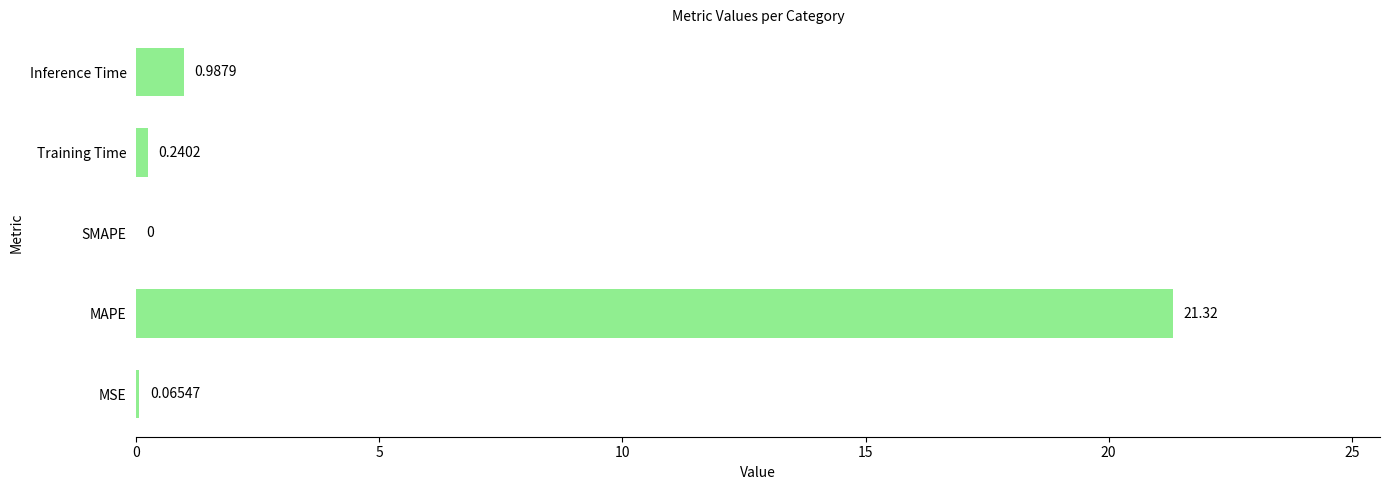

What is the sum of all values?

22.6